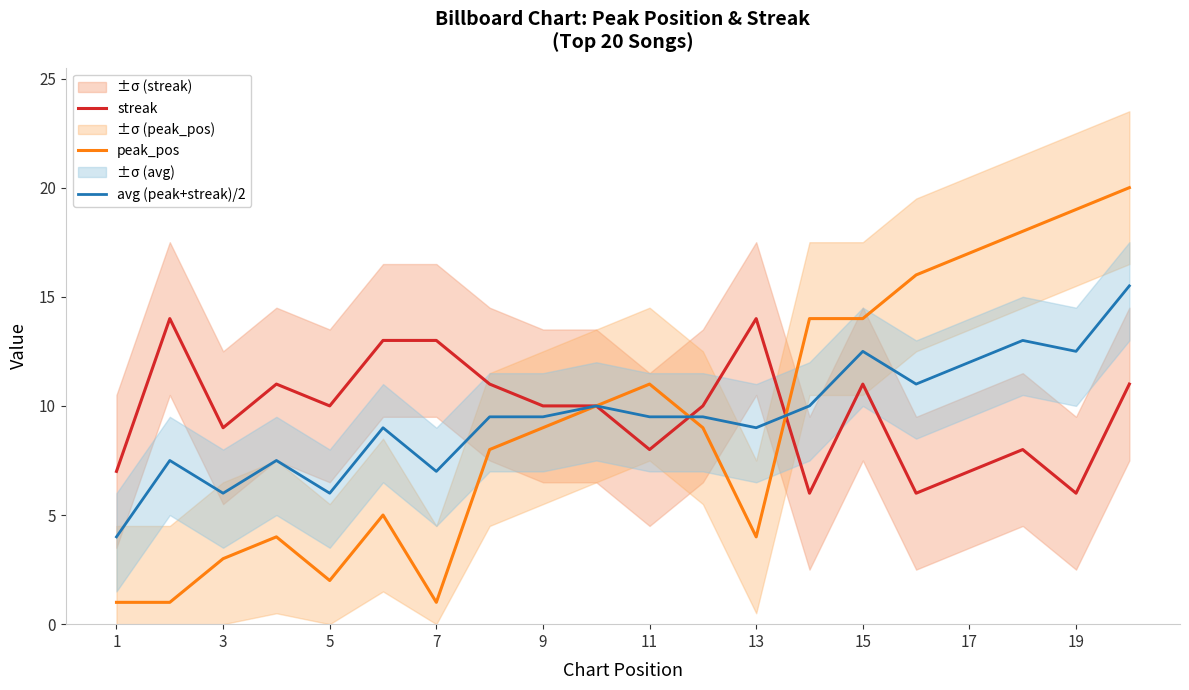

What is the difference between the maximum and second lowest values in the streak series?

8.0